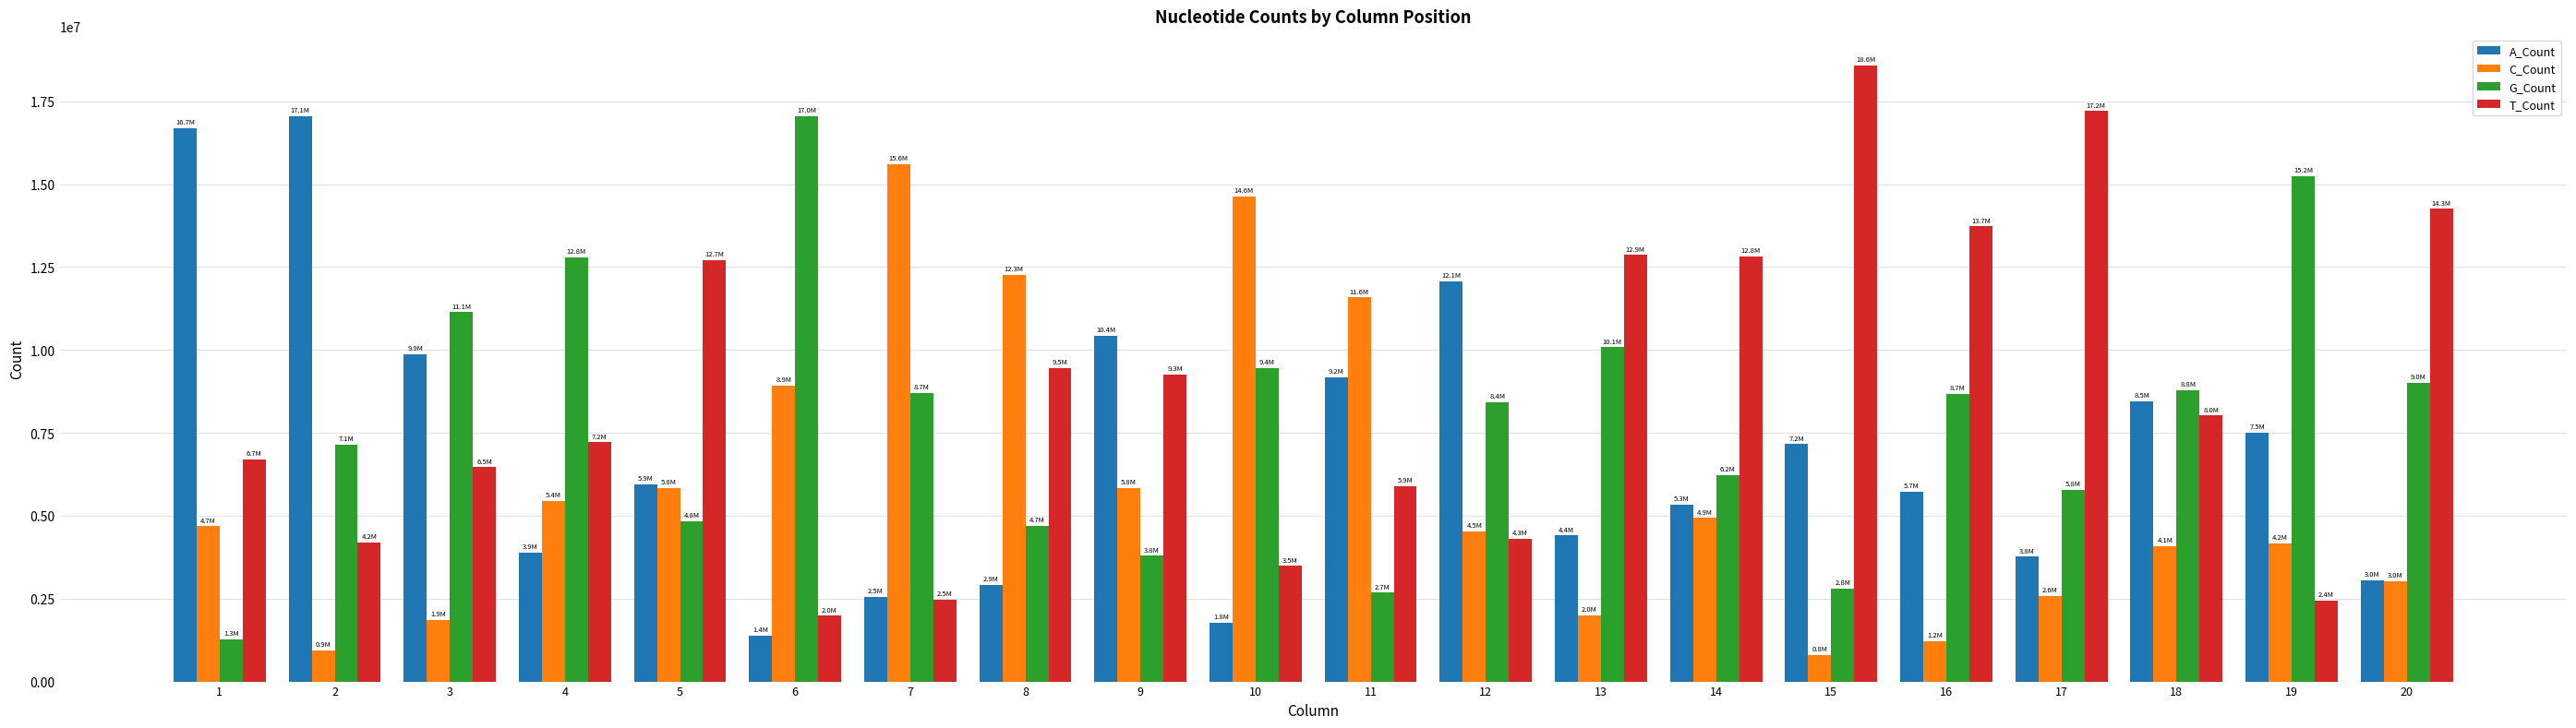

At 3, list the series in order from largest to smallest.

G_Count, A_Count, T_Count, C_Count